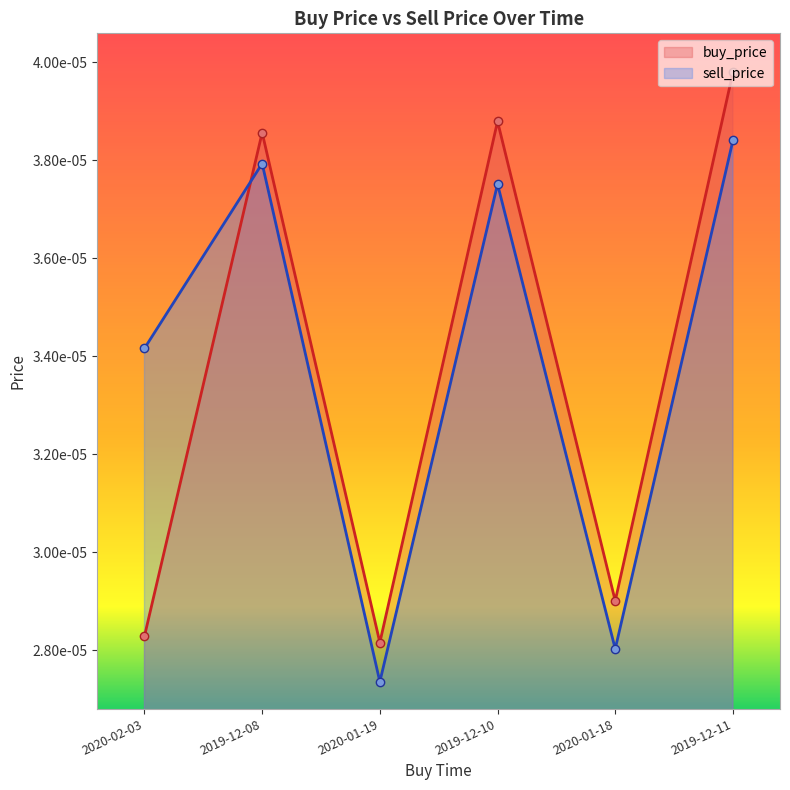

The value of sell_price at 2020-01-19 is 0.0. True or false?

True